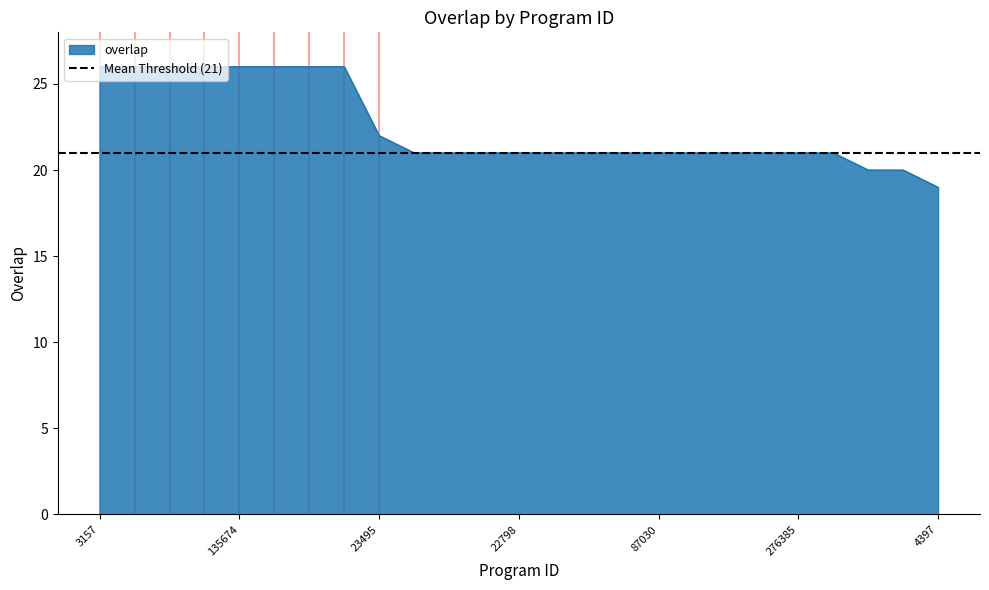

What is the label of the 25th point from the left?

4397